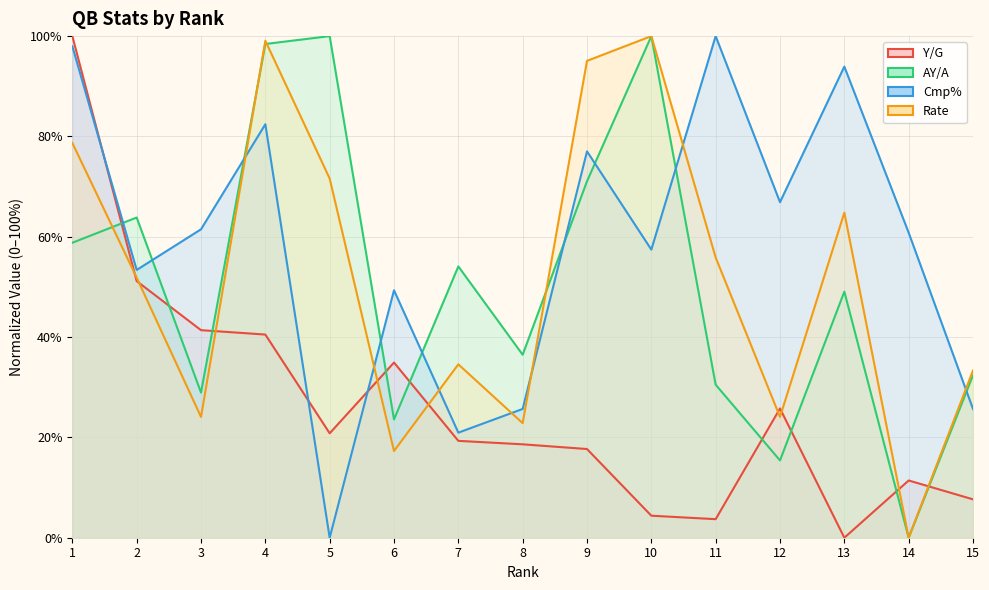

What are all the series names shown in the legend?

Y/G, AY/A, Cmp%, Rate